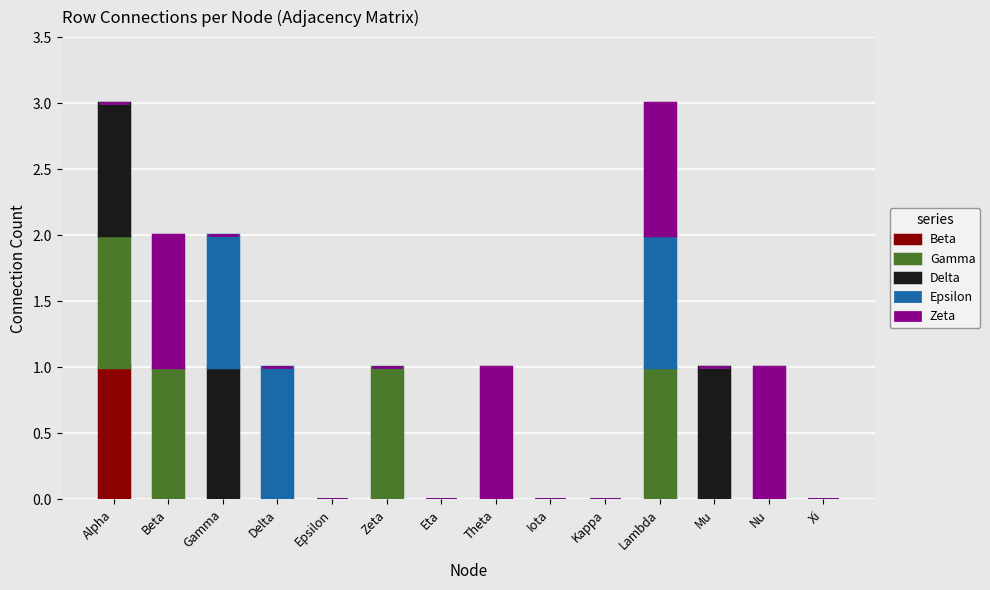

What is the total value across all series at Alpha?

3